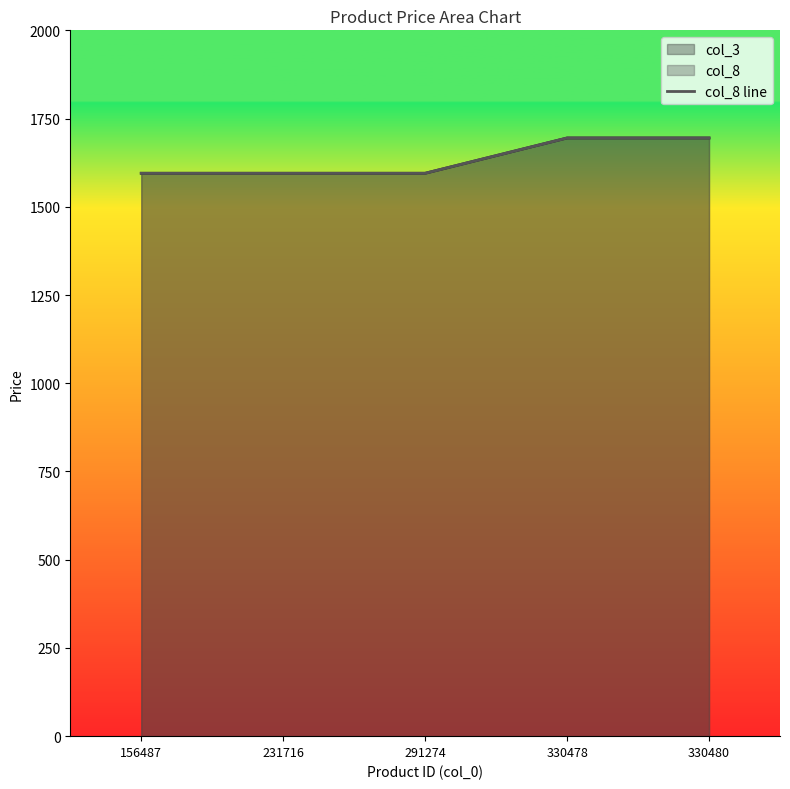

List the labels in order of value, largest first.

330478, 330480, 156487, 231716, 291274